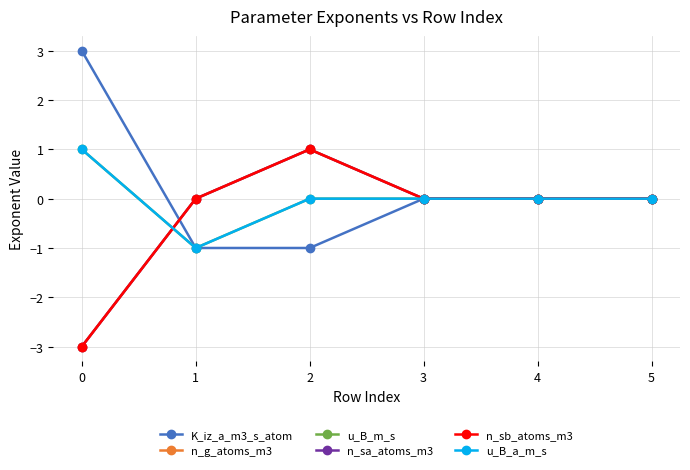

What is the value of the u_B_a_m_s point at the 1st from the left?

1